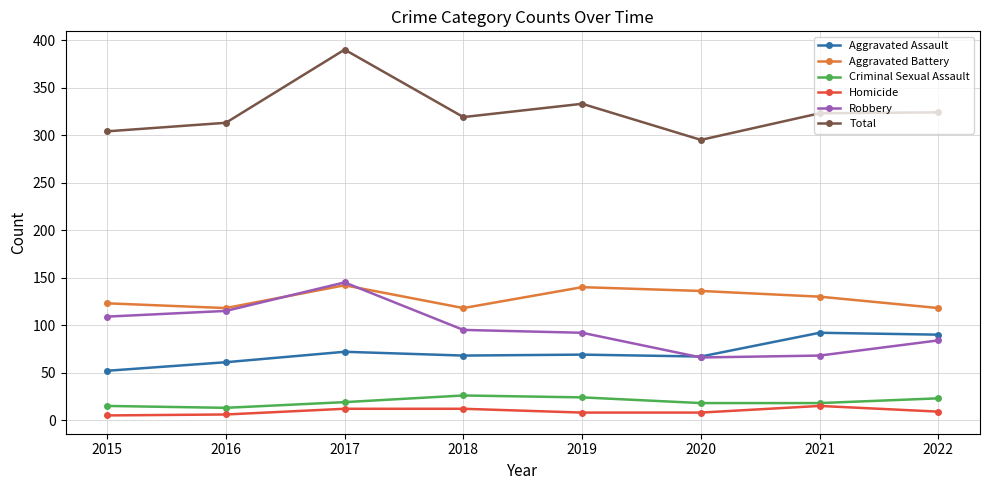

Is it true that Homicide equals 12 at 2018?

True